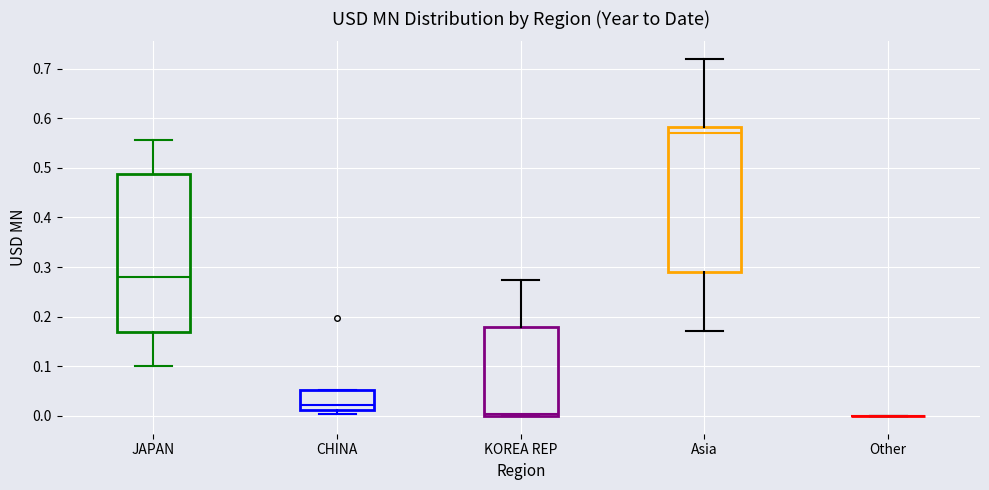

Reading left to right, transcribe this box plot: for each box, give where its median line is, the range the box spans, and where its two whiskers end, as read against the y-axis. The values are not printed on the chart, so give them approximately, as read against the axis.

JAPAN: median 0.28, box 0.17 to 0.49, whiskers 0.10 to 0.56
CHINA: median 0.02, box 0.01 to 0.05, whiskers 0.00 to 0.05
KOREA REP: median 0.00 (just above the box's lower edge), box 0.00 to 0.18, whiskers 0.00 to 0.27
Asia: median 0.57, box 0.29 to 0.58, whiskers 0.17 to 0.72
Other: box collapsed to a line at 0.00, whiskers 0.00 to 0.00